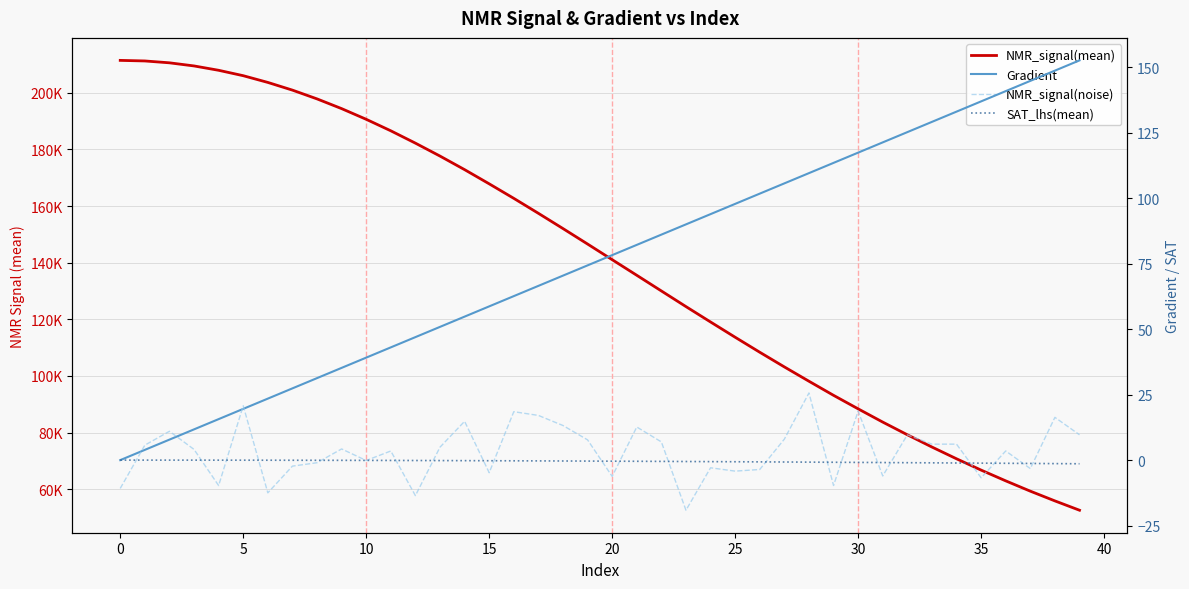

What are all the series names shown in the legend?

NMR_signal(mean), Gradient, NMR_signal(noise), SAT_lhs(mean)